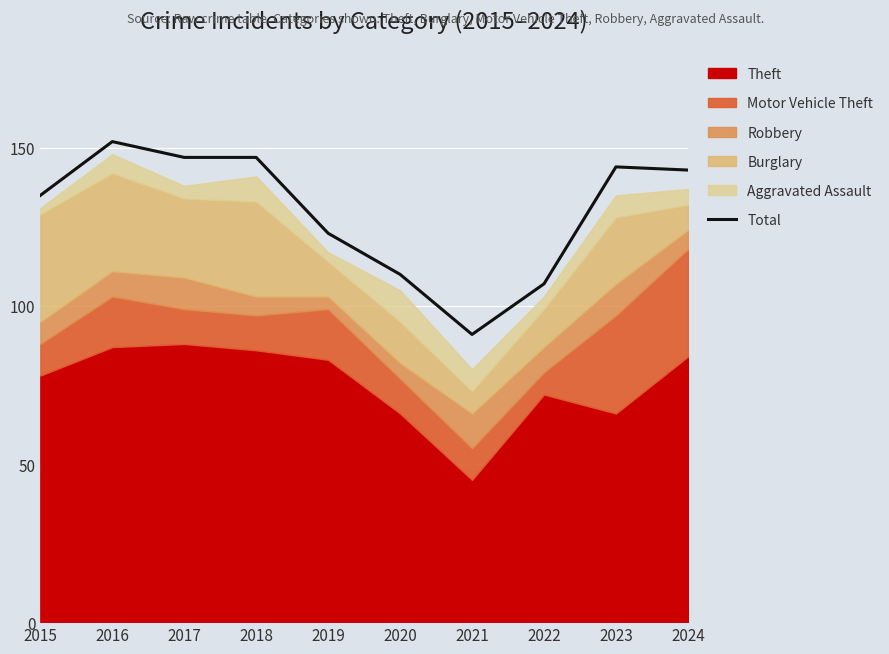

Reading left to right, transcribe all the data shown in this chart.

2015=135	2016=152	2017=147	2018=147	2019=123	2020=110	2021=91	2022=107	2023=144	2024=143